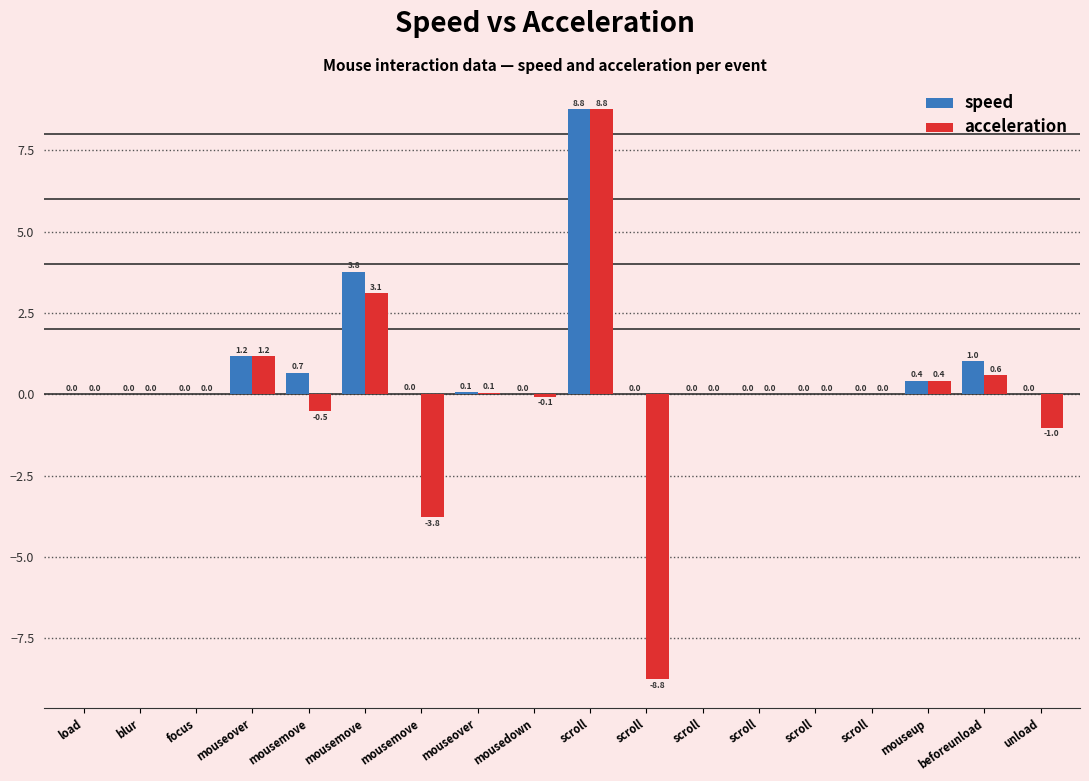

What is the label of the 5th bar from the right?

scroll